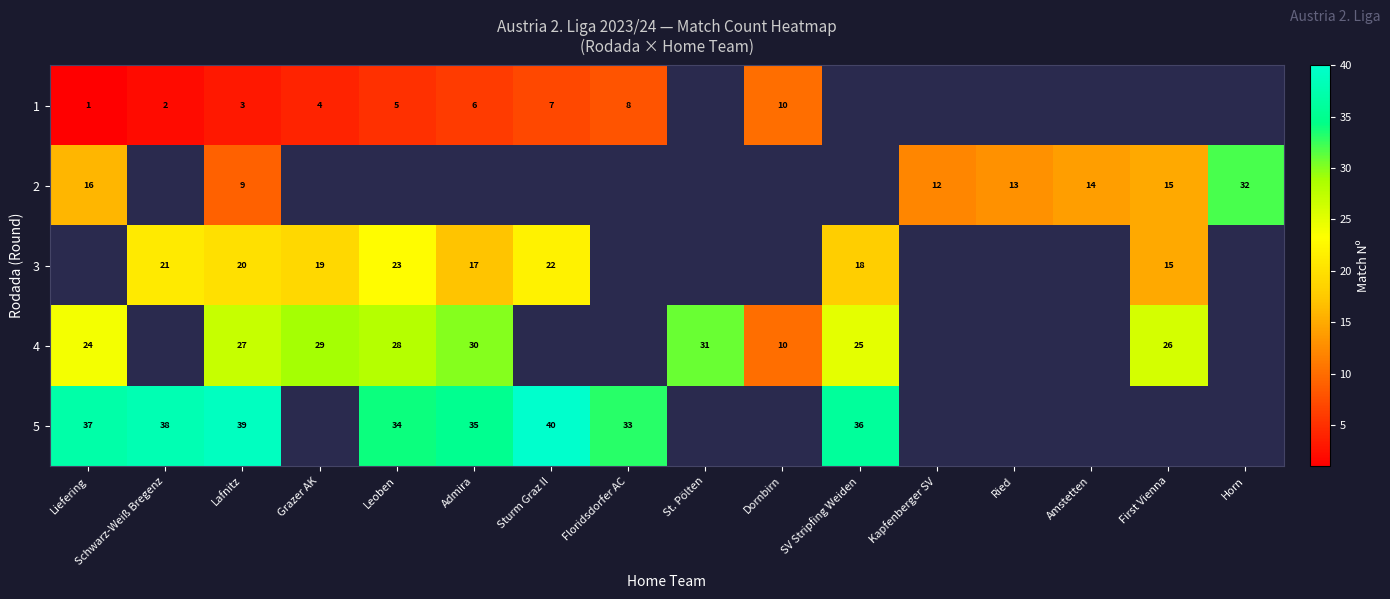

The value of 3 at Admira is 17. True or false?

True